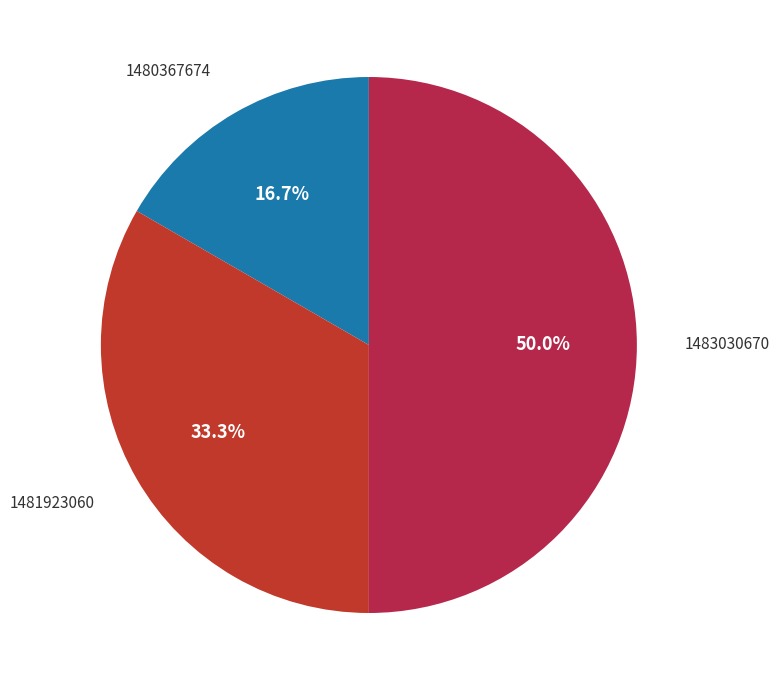

To the nearest percent, what is the difference between the largest and smallest slice percentages?

33%